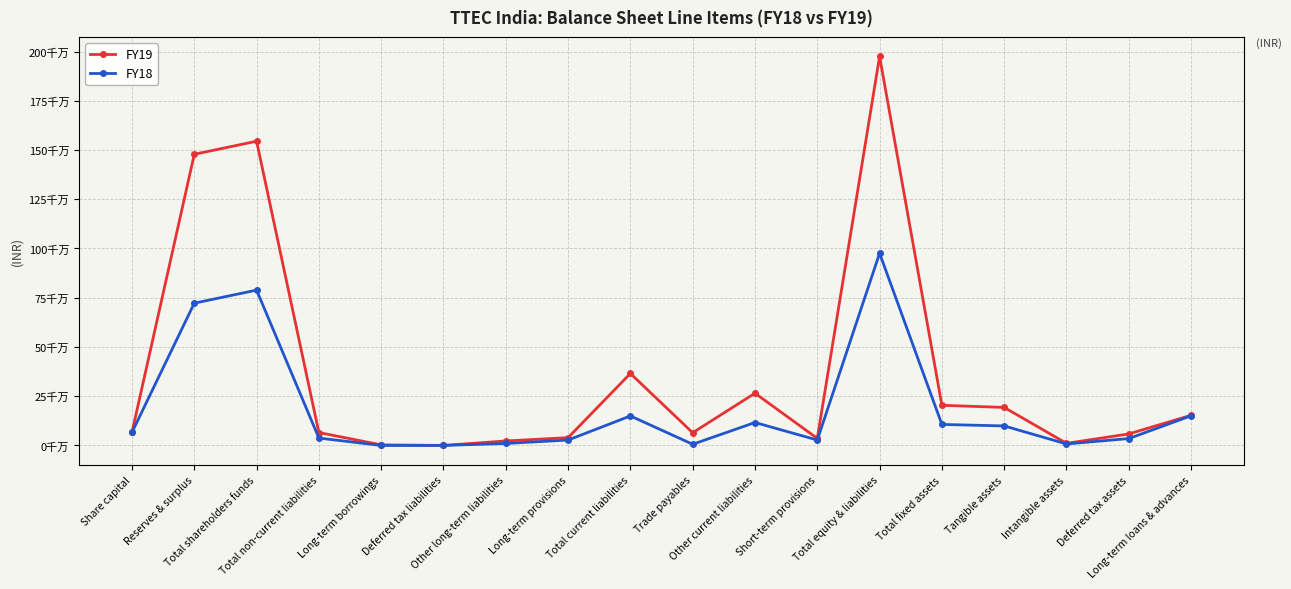

Which series changed the most between Other long-term liabilities and Total fixed assets?

FY19